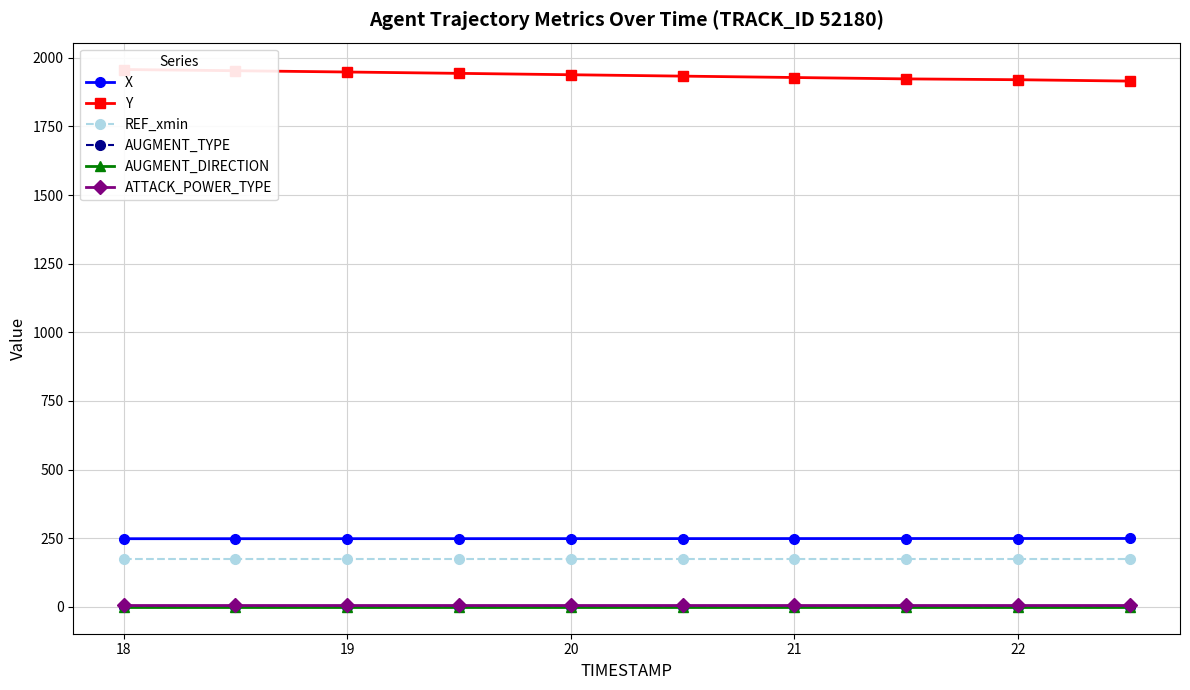

Read the AUGMENT_DIRECTION value at 20.

1.0